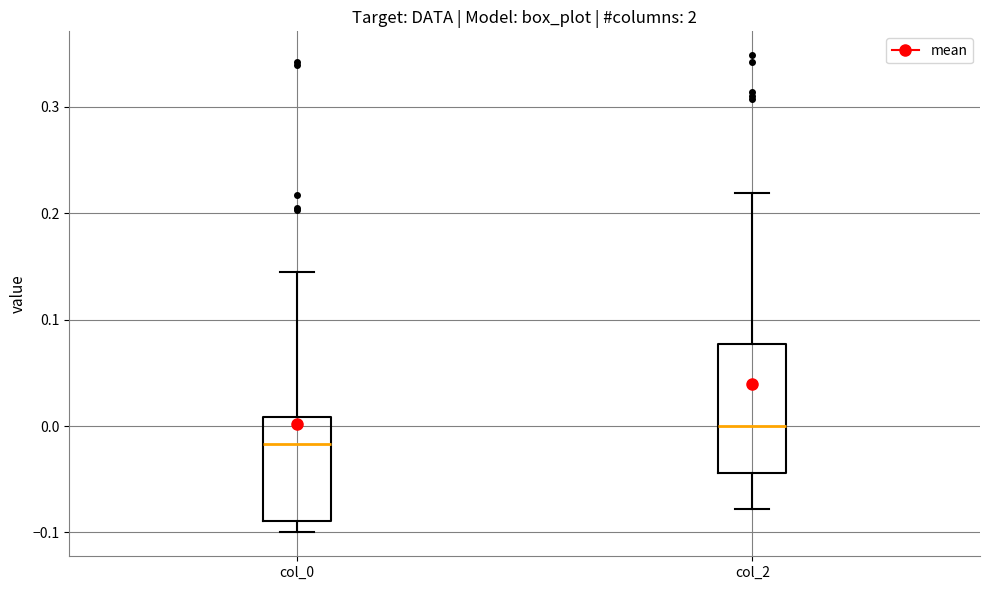

Which box has the lowest median line?

col_0